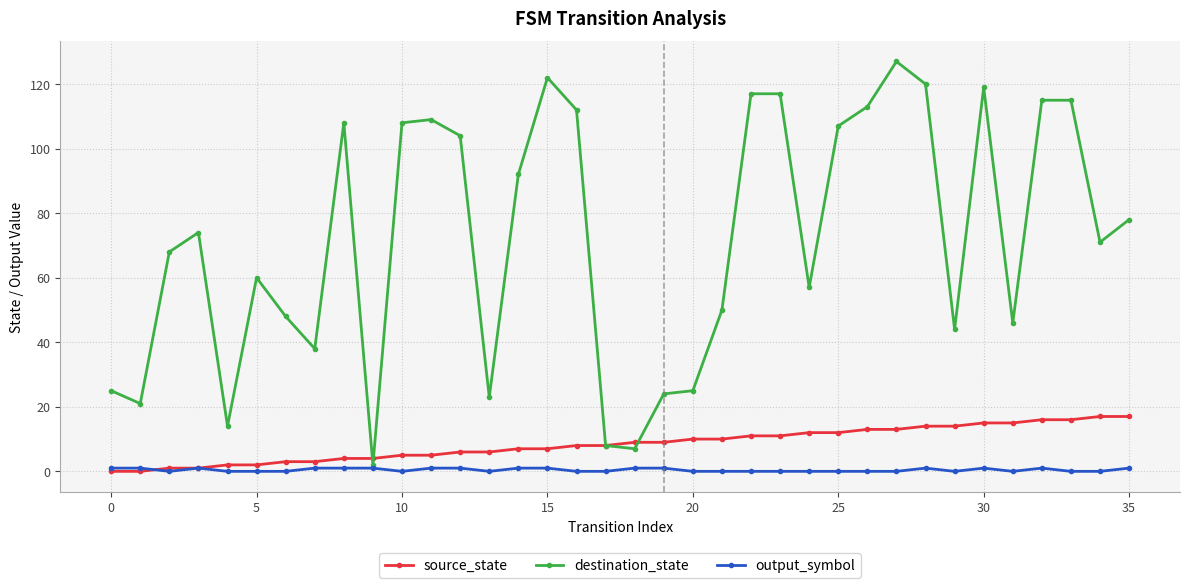

How many lines are shown in the chart?

3